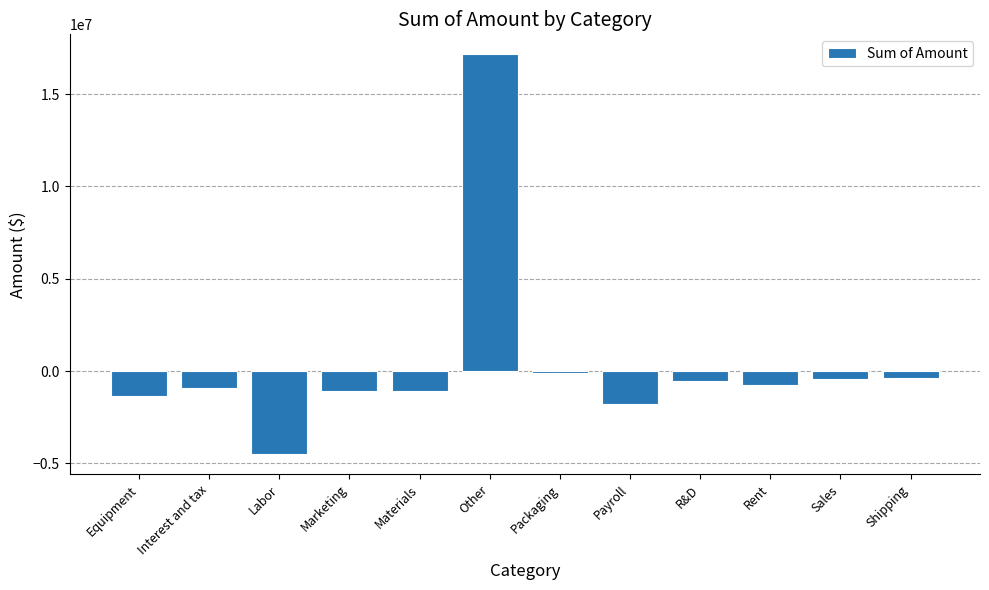

How many values are below zero?

11